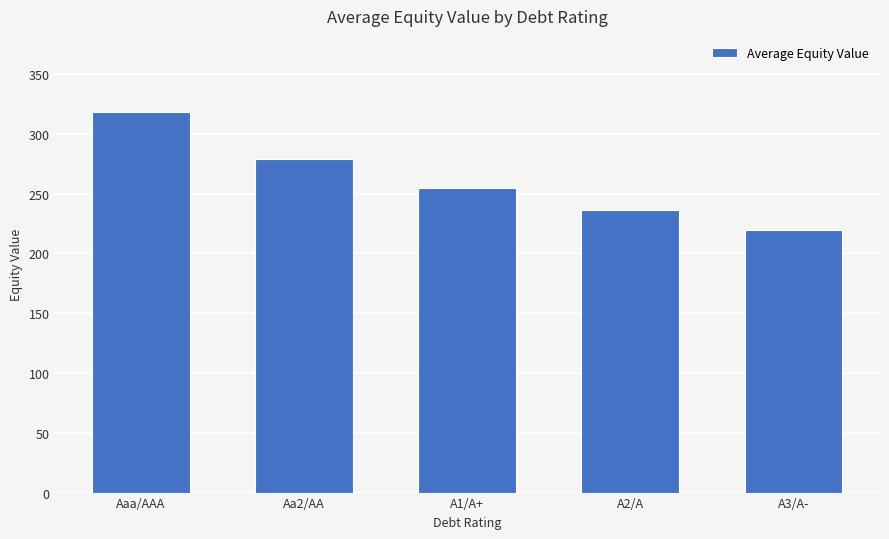

The chart shows a value of 528.7 at Aaa/AAA. True or false?

False